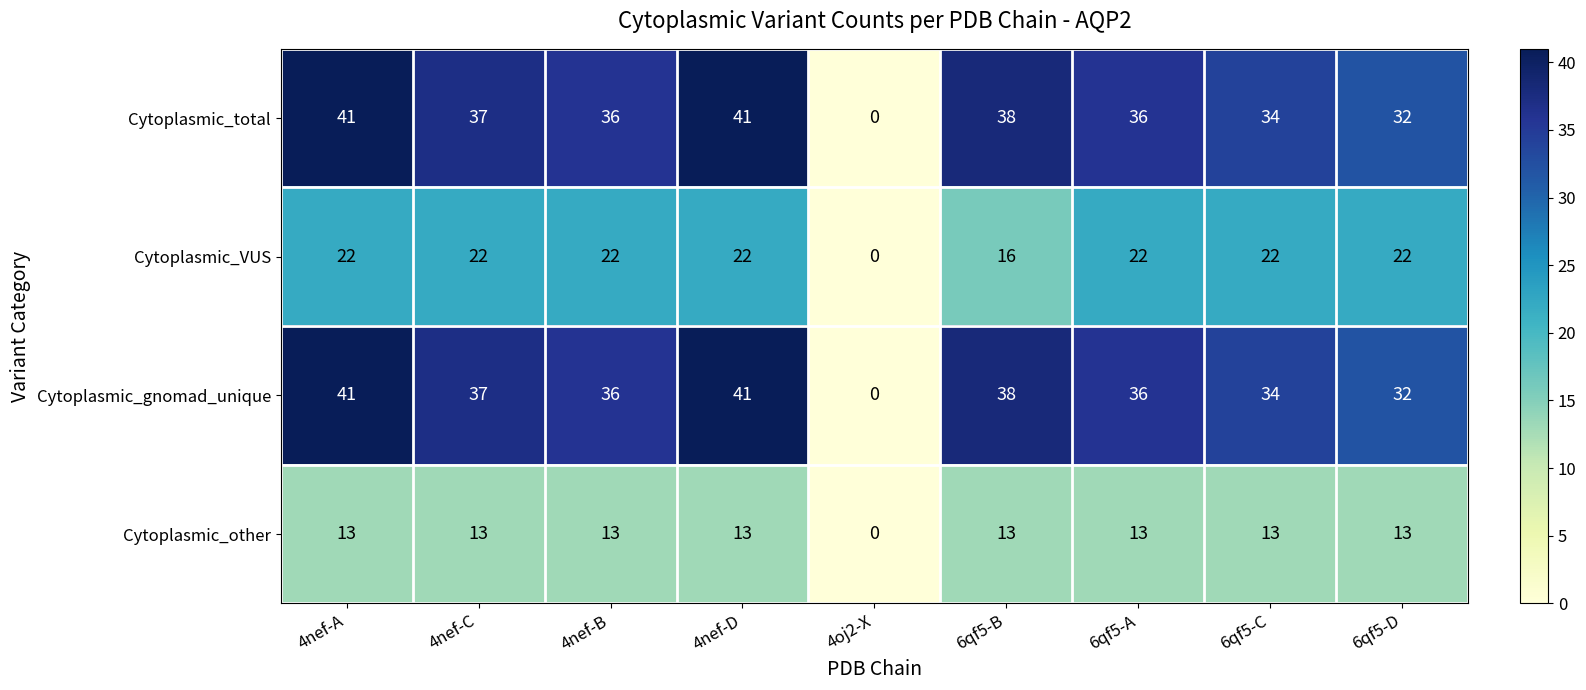

What is the difference between the maximum and minimum values in the Cytoplasmic_other series?

13